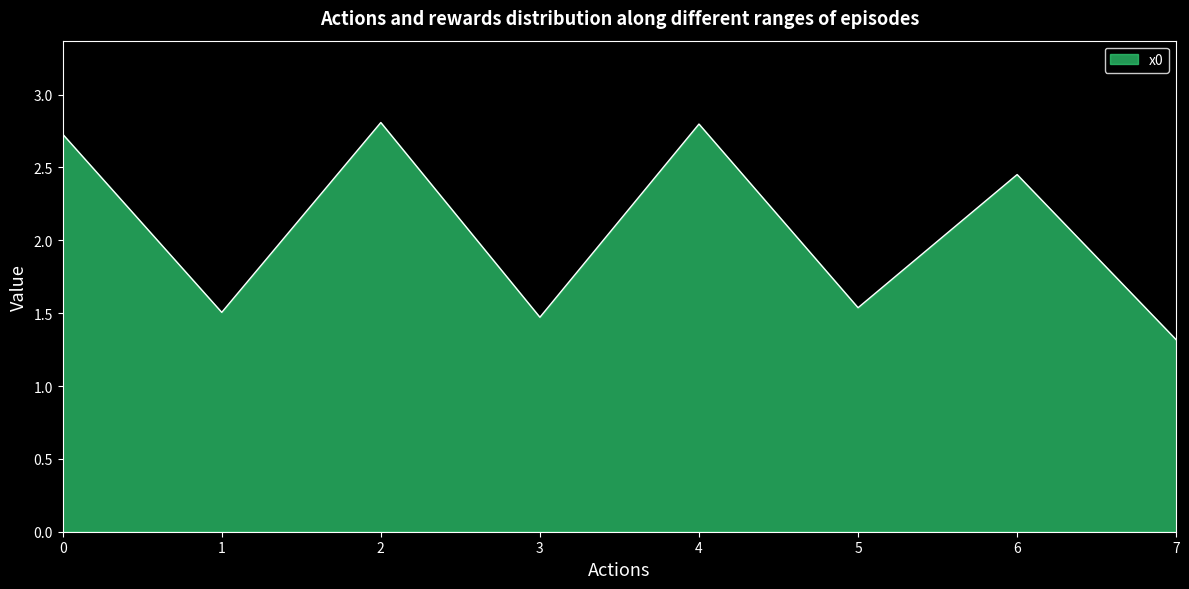

How many interior local valleys (lower than both neighbors) does the data have?

3